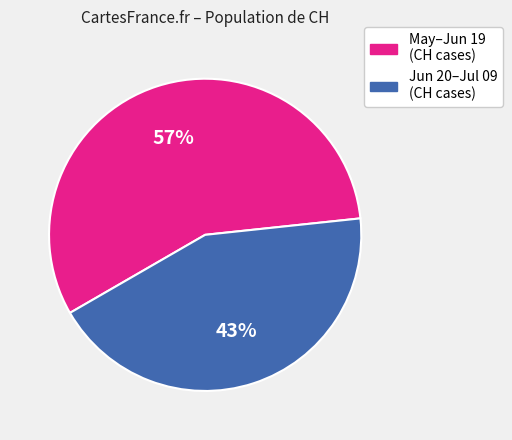

Is there any slice that represents more than half of the pie?

Yes